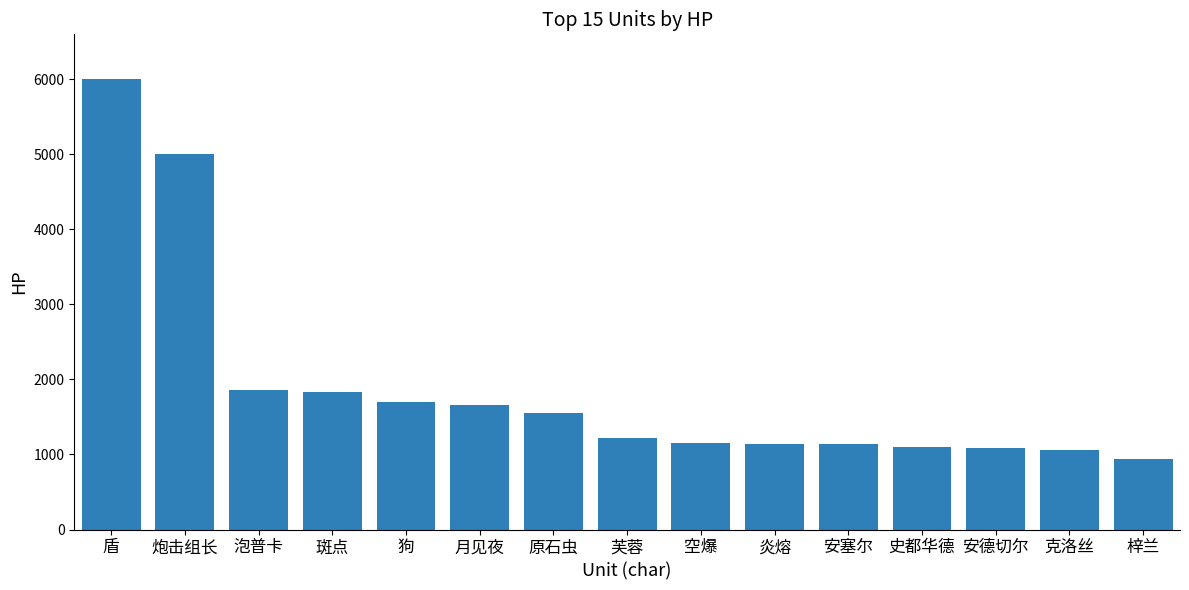

Are the bars horizontal?

No